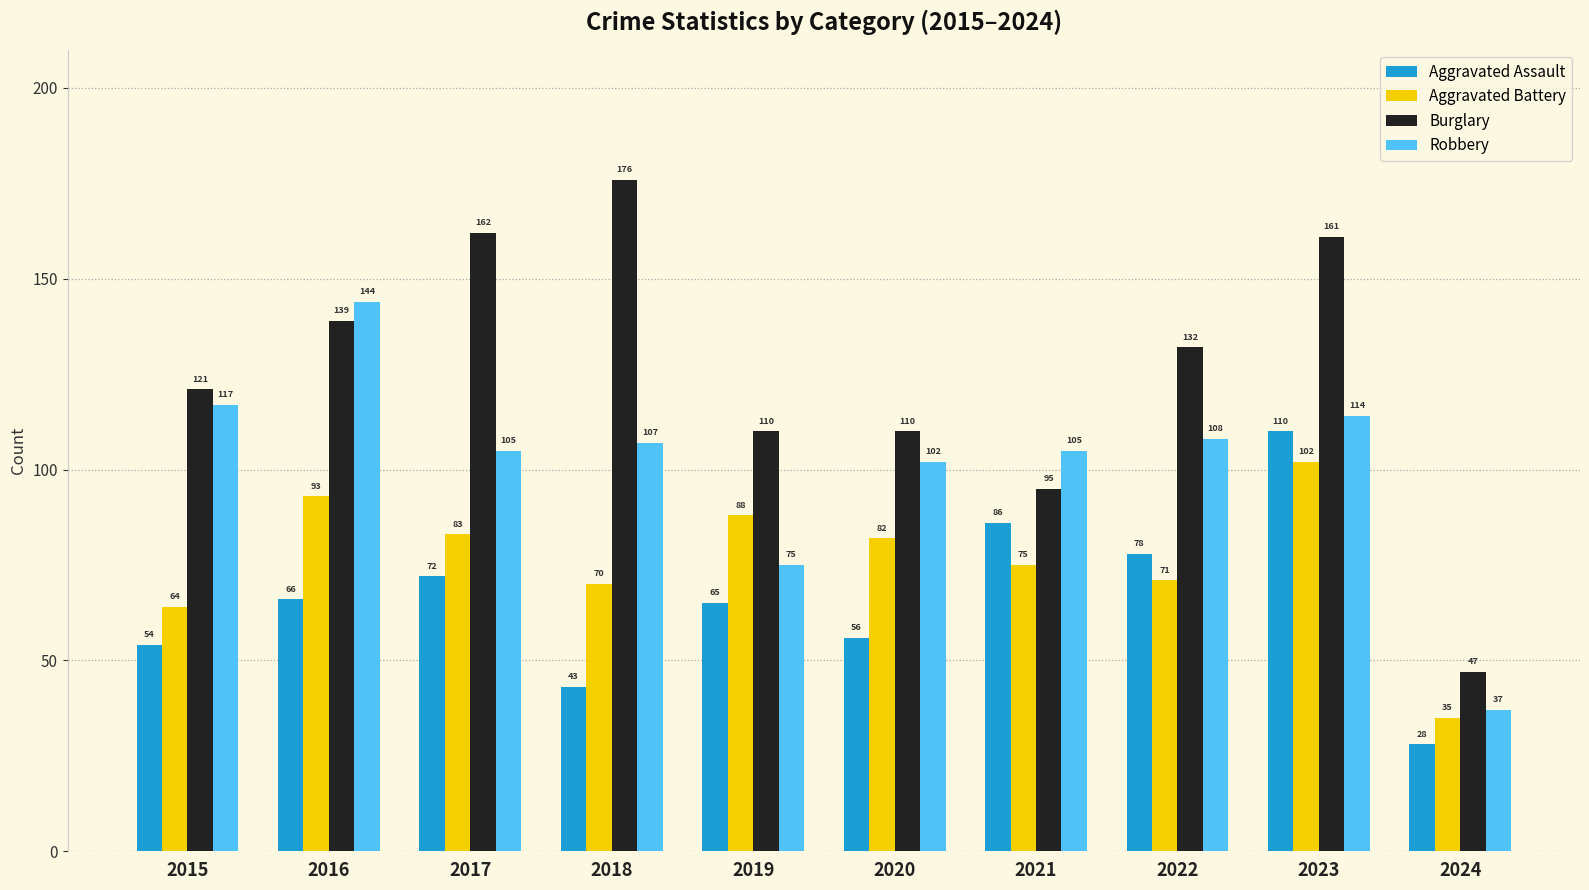

List the series in order of their peak value, lowest first.

Aggravated Battery, Aggravated Assault, Robbery, Burglary